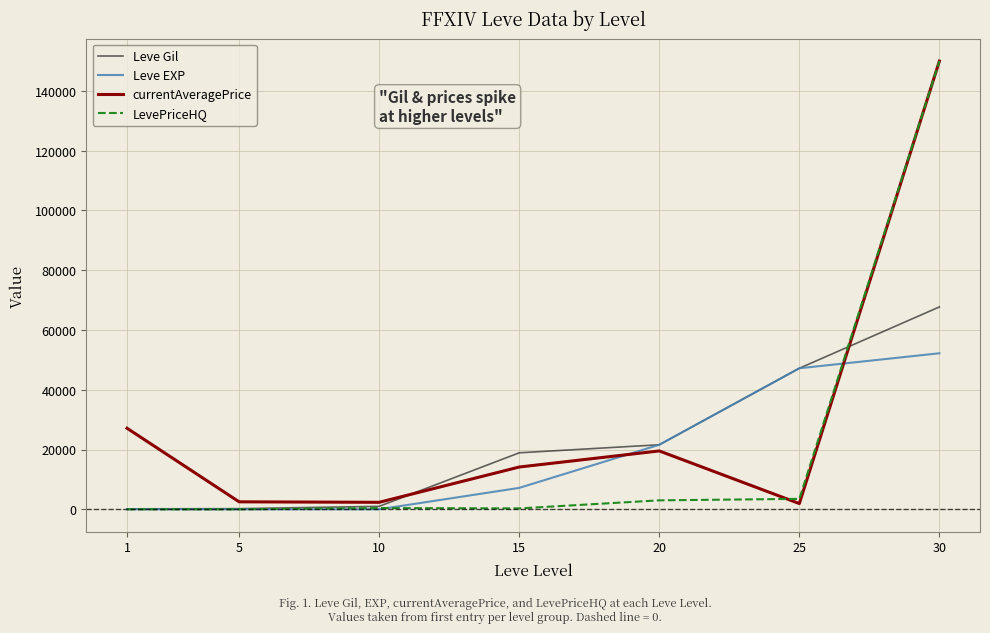

The value of Leve Gil at 30 is 67730. True or false?

True